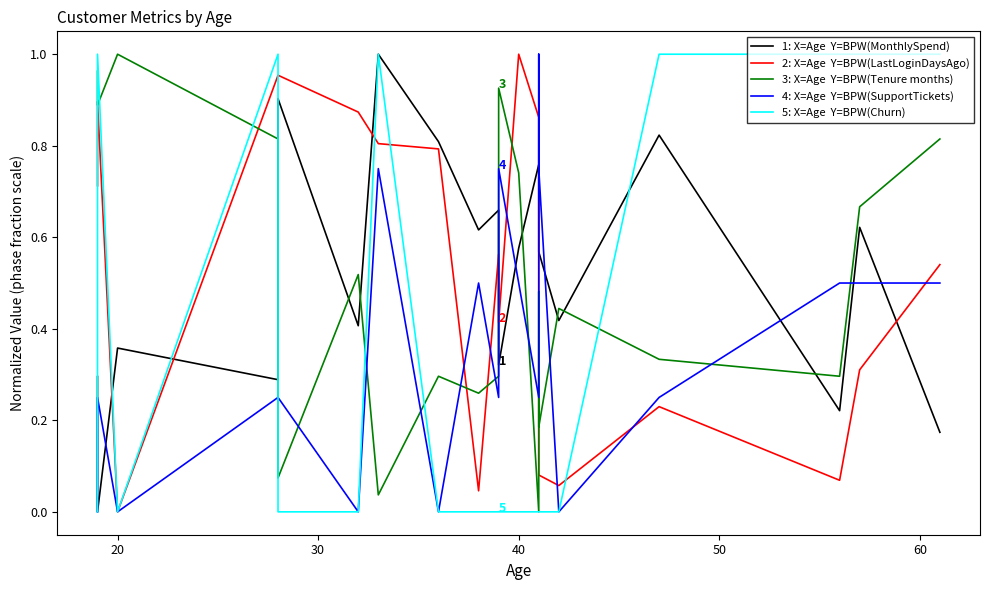

Which series ends up on top after the final intersection of 1: X=Age  Y=BPW(MonthlySpend) and 2: X=Age  Y=BPW(LastLoginDaysAgo)?

2: X=Age  Y=BPW(LastLoginDaysAgo)